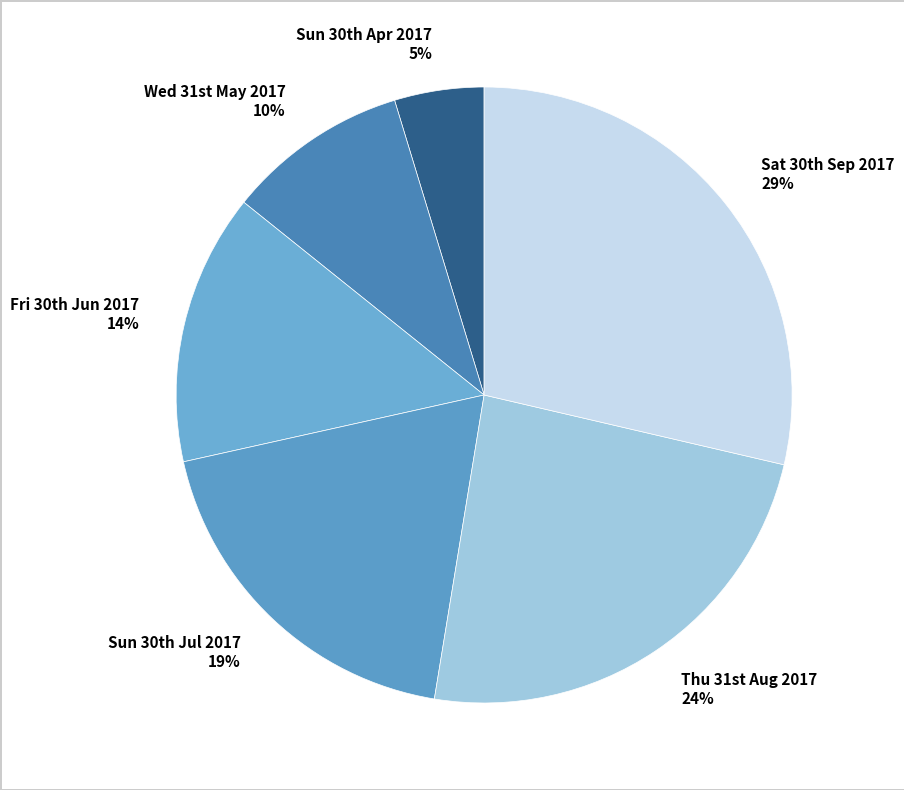

Which slice is the largest?

Sat 30th Sep 2017